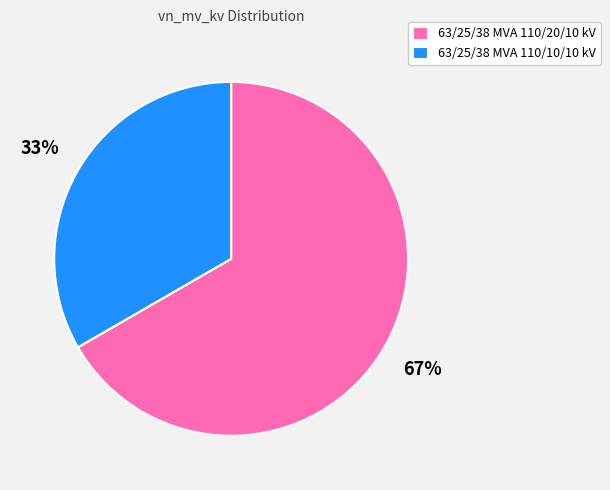

Does 63/25/38 MVA 110/10/10 kV represent more than half of the total?

No